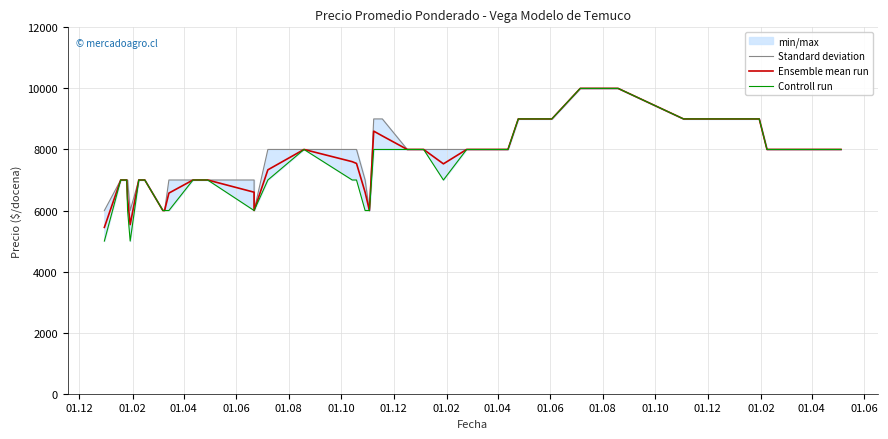

Which category has the lowest value in the Ensemble mean run series?

01.12